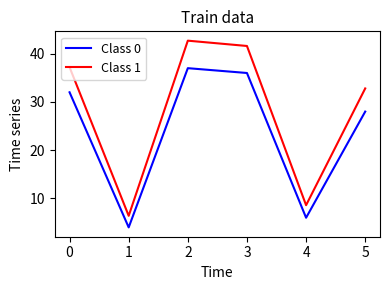

Read the Class 0 value at 0.

32.0